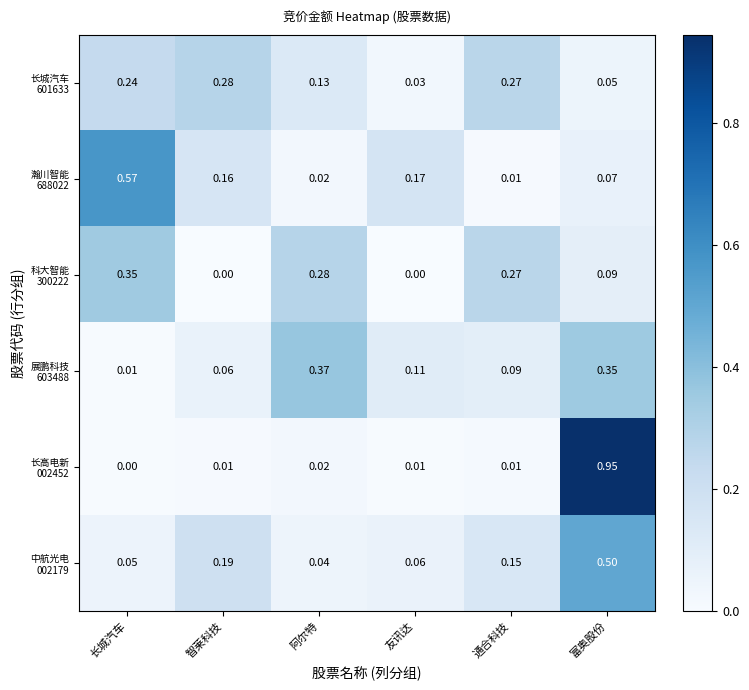

Which label corresponds to the largest value in the chart?

富奥股份